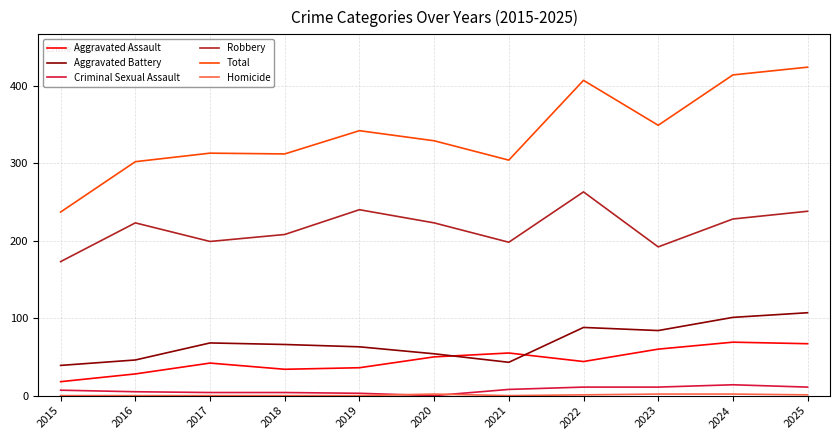

True or false: Total has more than 1 interior local peaks.

True